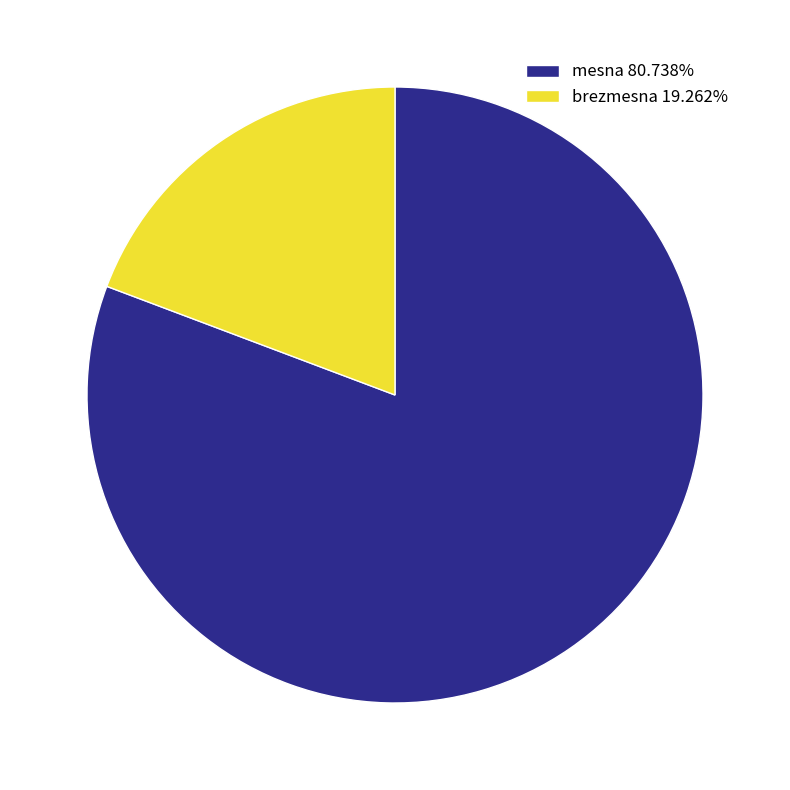

How many slices are in this pie chart?

2